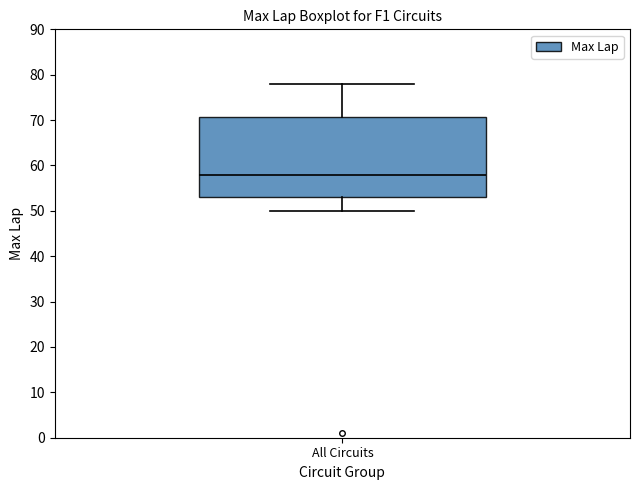

Transcribe this box plot: give where the median line is, the range the box spans, and where the two whiskers end, as read against the y-axis. The values are not printed on the chart, so give them approximately, as read against the axis.

median 58, box 53 to 71, whiskers 50 to 78